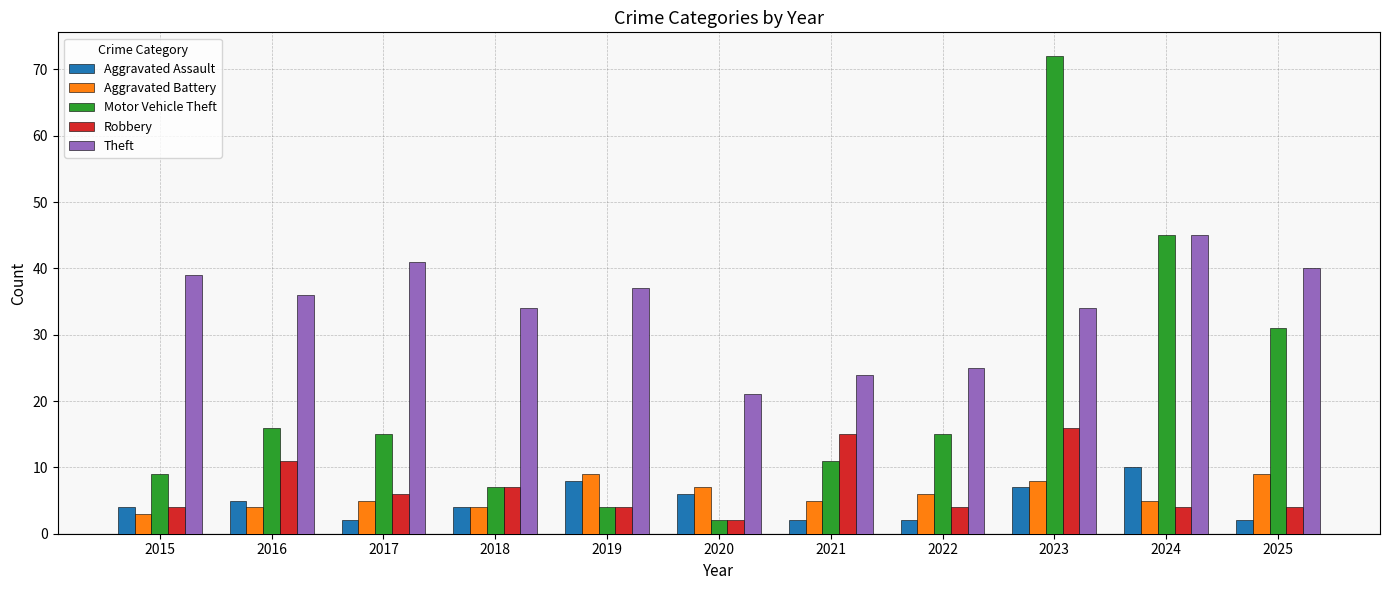

True or false: Aggravated Battery has a value of 8 at 2021.

False